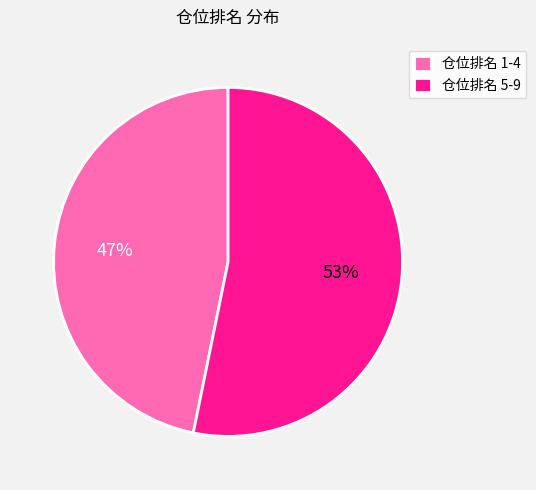

Which slice is the smallest?

仓位排名 1-4